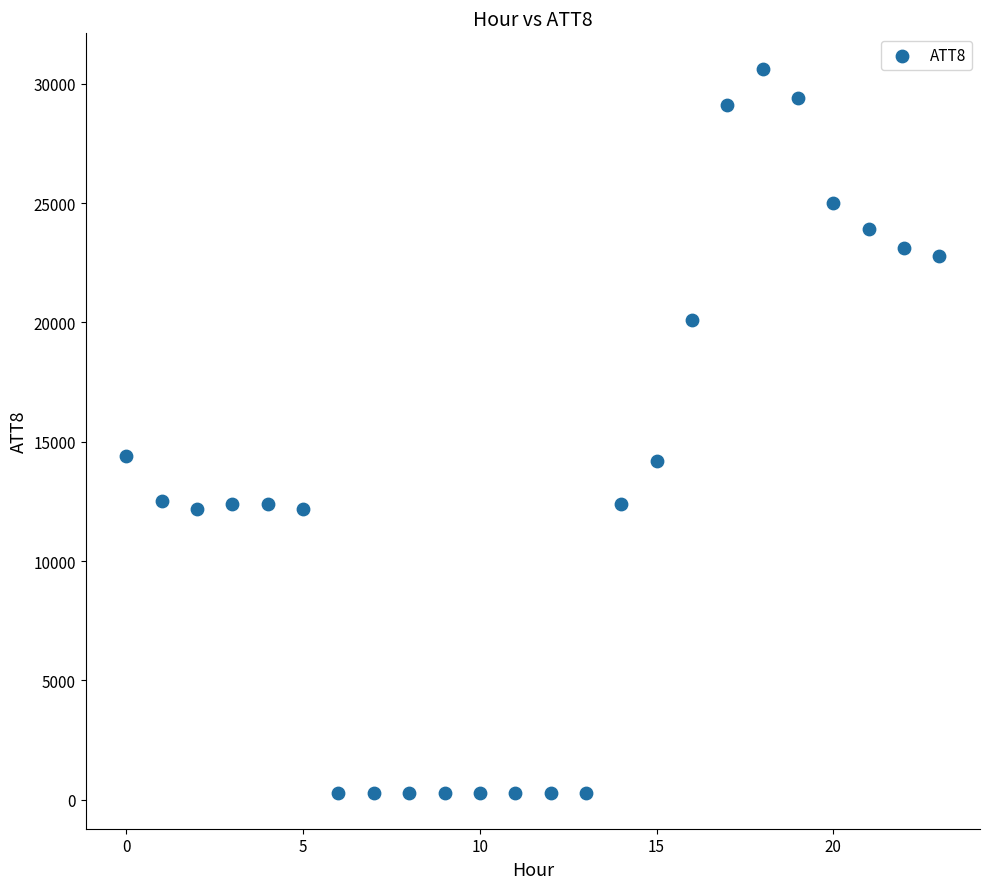

Count the number of points in this scatter plot.

24